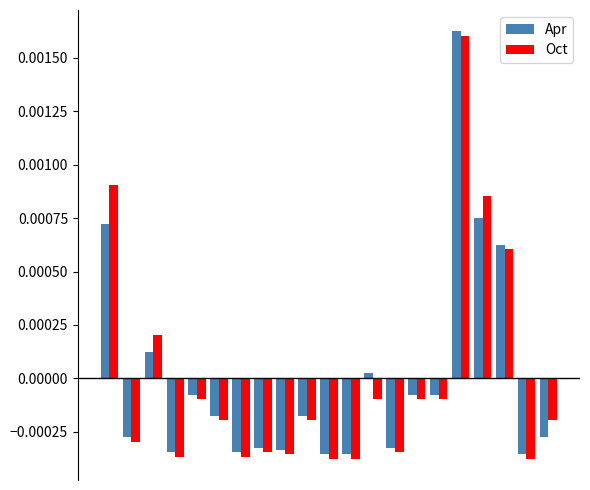

Does the chart contain any negative values?

Yes